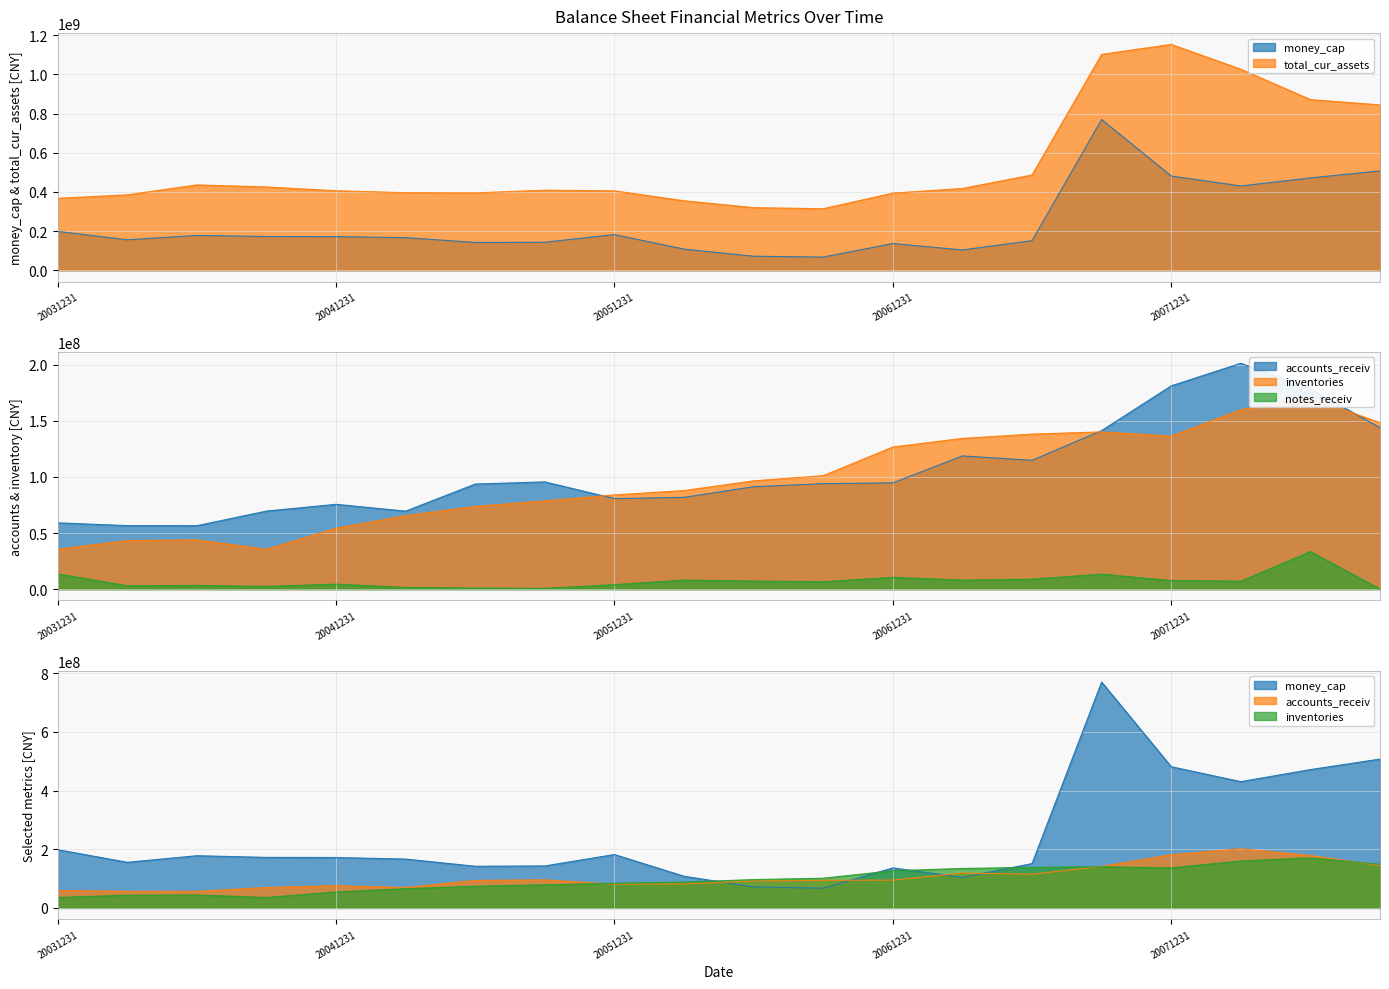

Which series has the largest range (max minus min)?

total_cur_assets